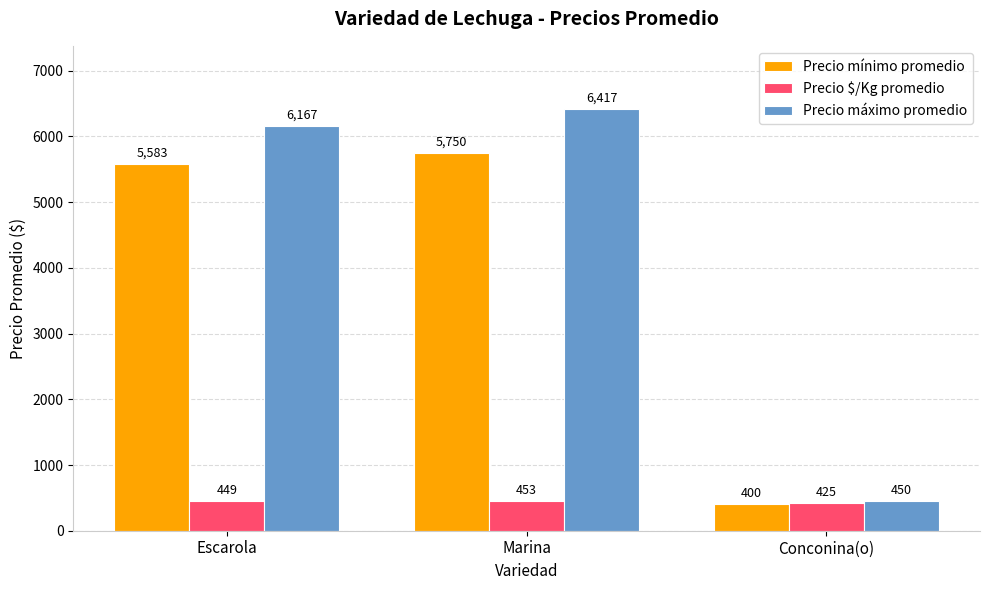

Which series changed the most between Marina and Conconina(o)?

Precio máximo promedio